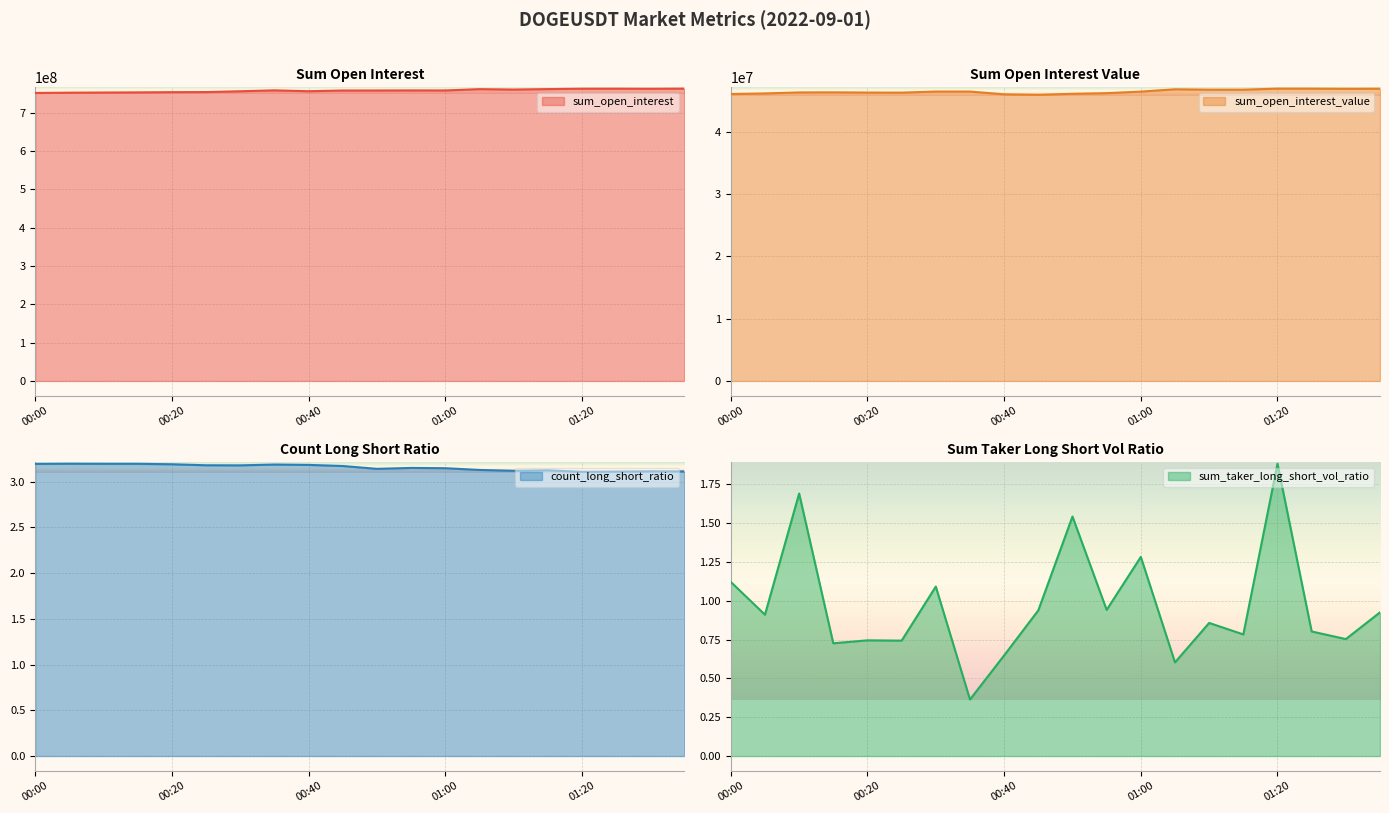

What is the average value of the sum_open_interest_value series?

46453613.3